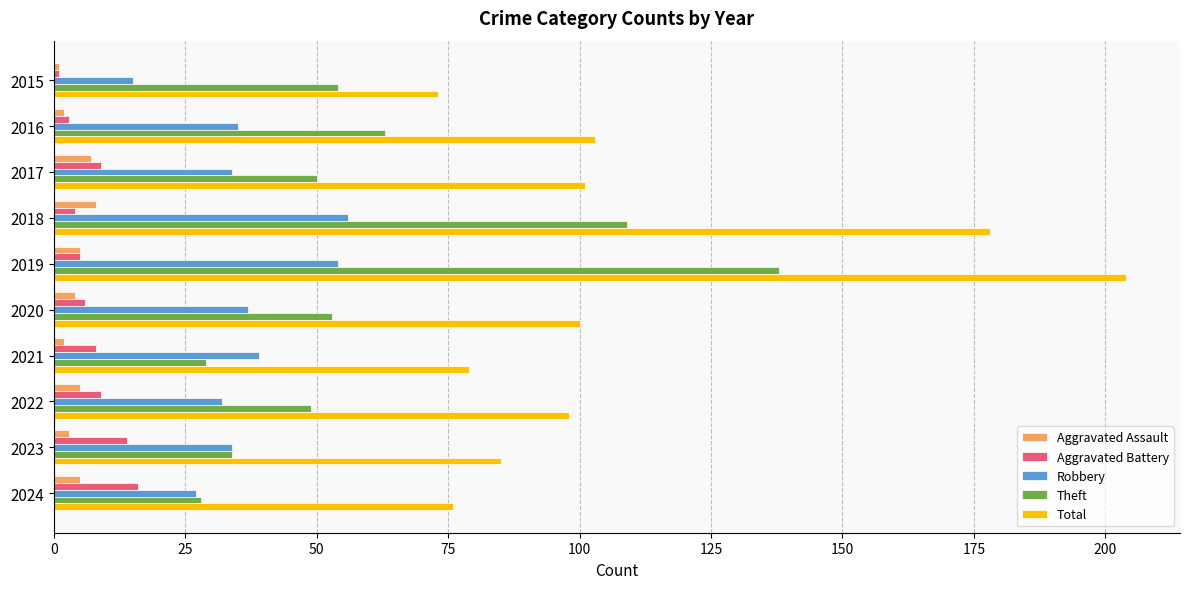

Count the number of categories in the chart.

10